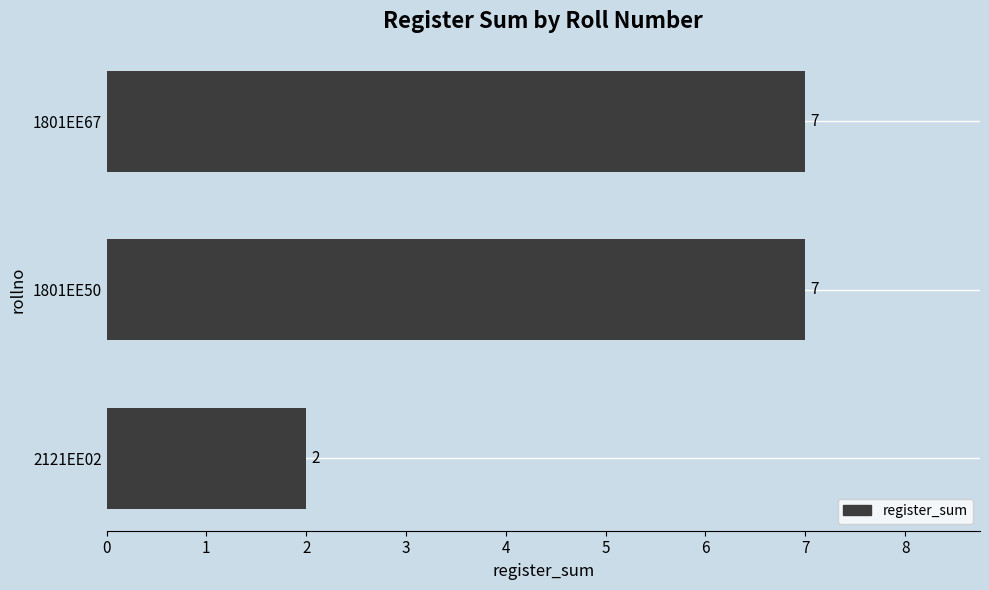

Is it true that the value at 1801EE67 is 10?

False